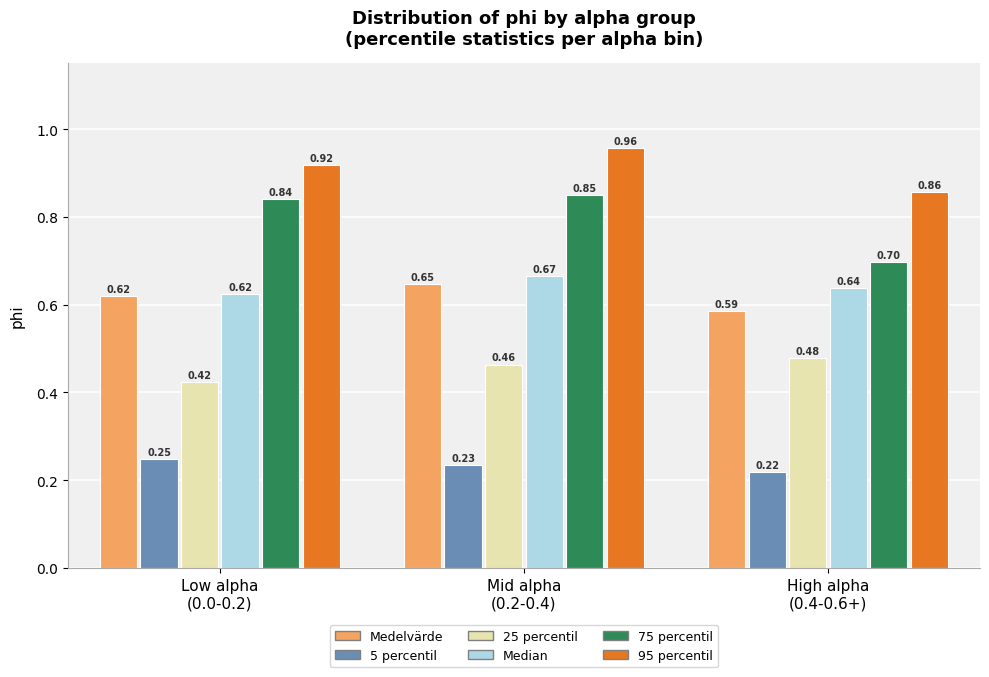

Which series has the largest range (max minus min)?

75 percentil